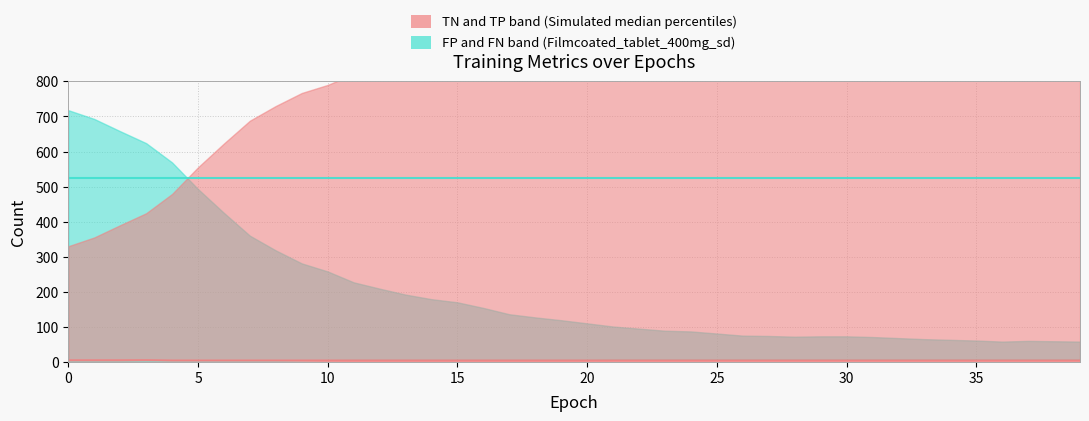

Does the chart display data point markers on the line(s)?

No